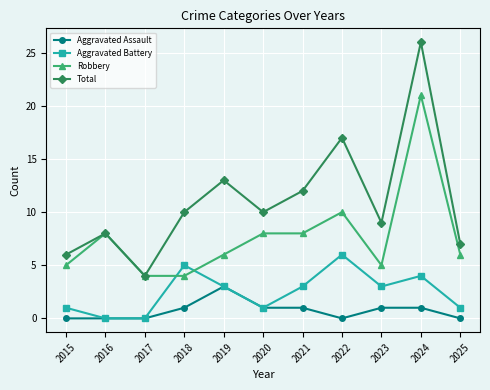

At which category is the sum across all series the highest?

2024